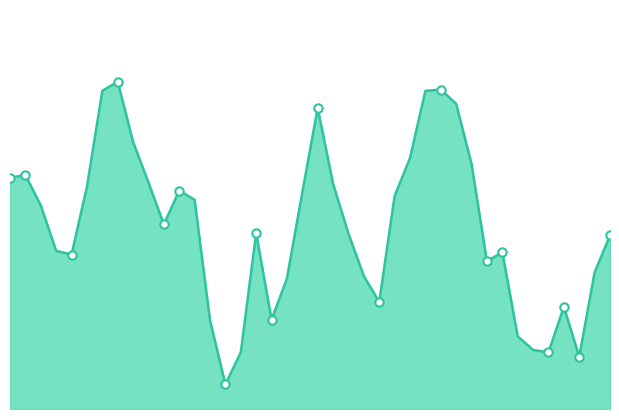

How many lines are shown in the chart?

1